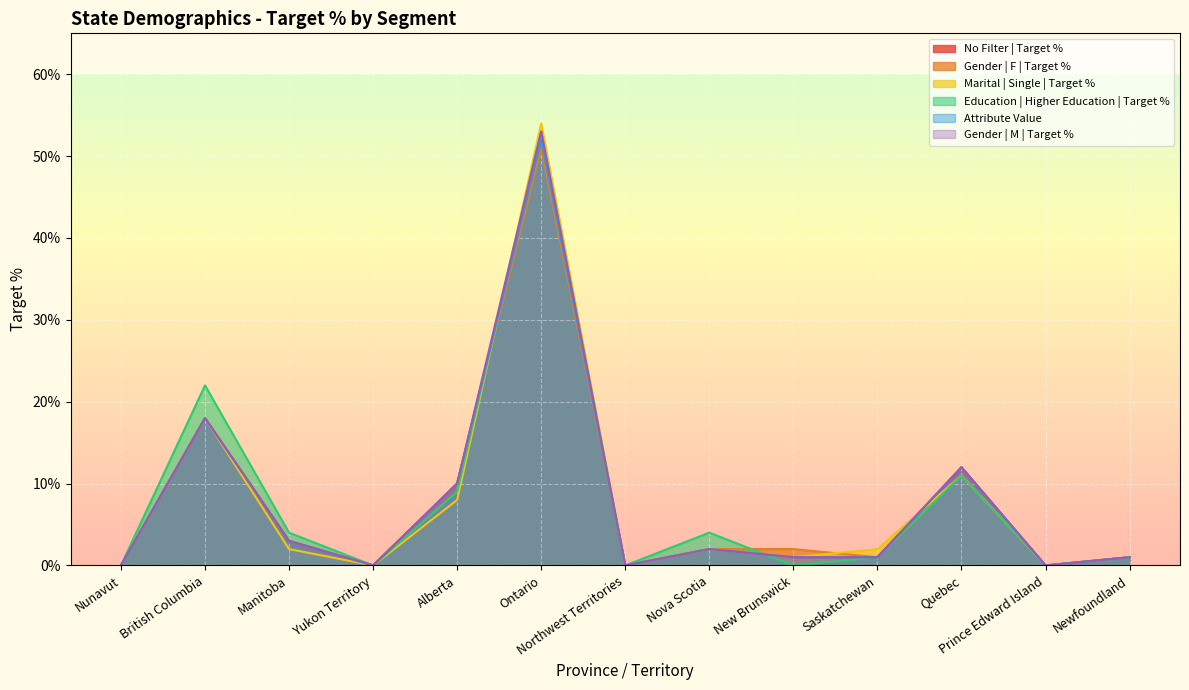

Where do Gender | F | Target % and Marital | Single | Target % first cross each other?

Alberta and Ontario